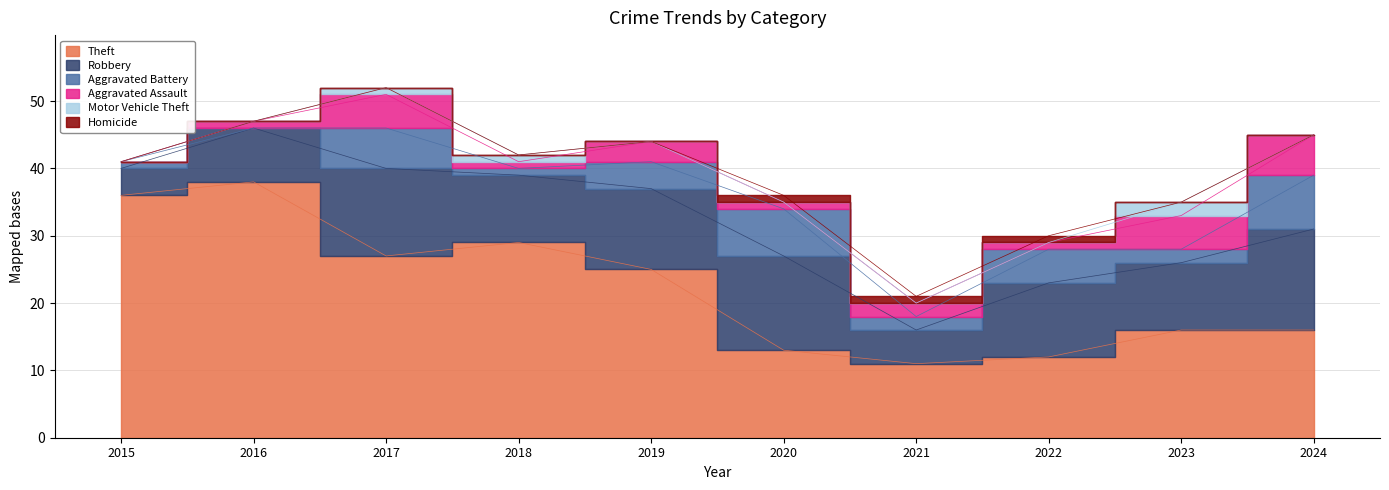

Does the chart display data point markers on the line(s)?

No